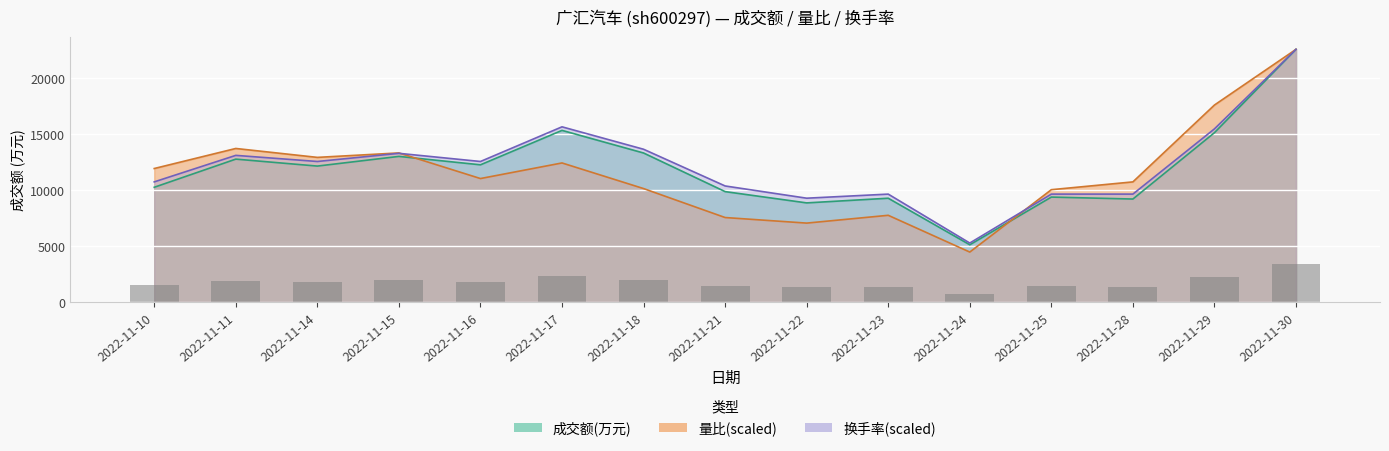

Which series has the largest total across all categories?

换手率